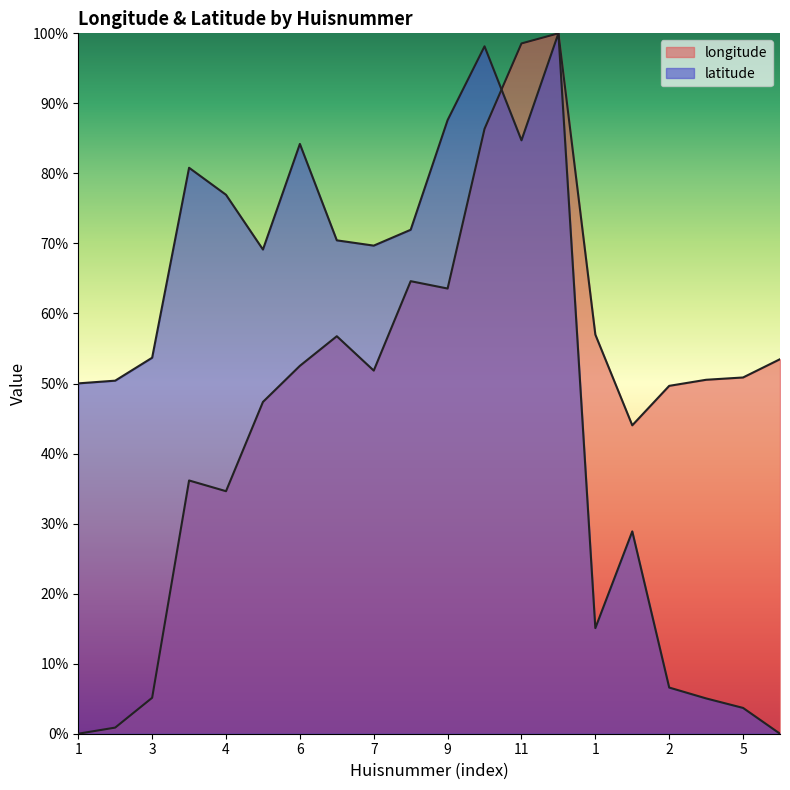

Which series changed the most between 5 and 1?

latitude